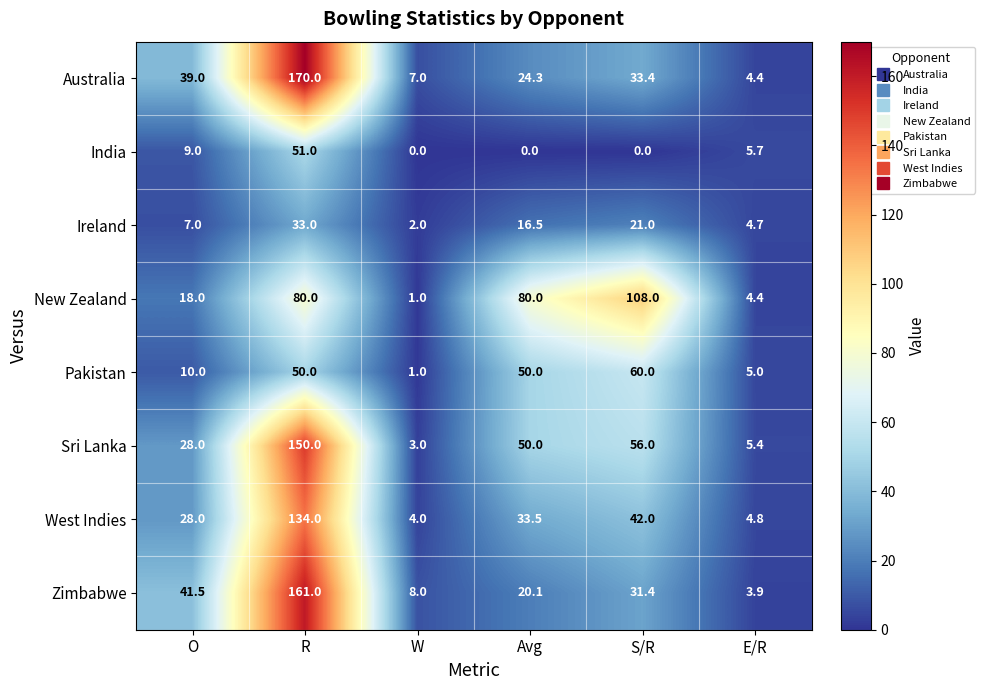

Which series has the largest total across all categories?

Sri Lanka